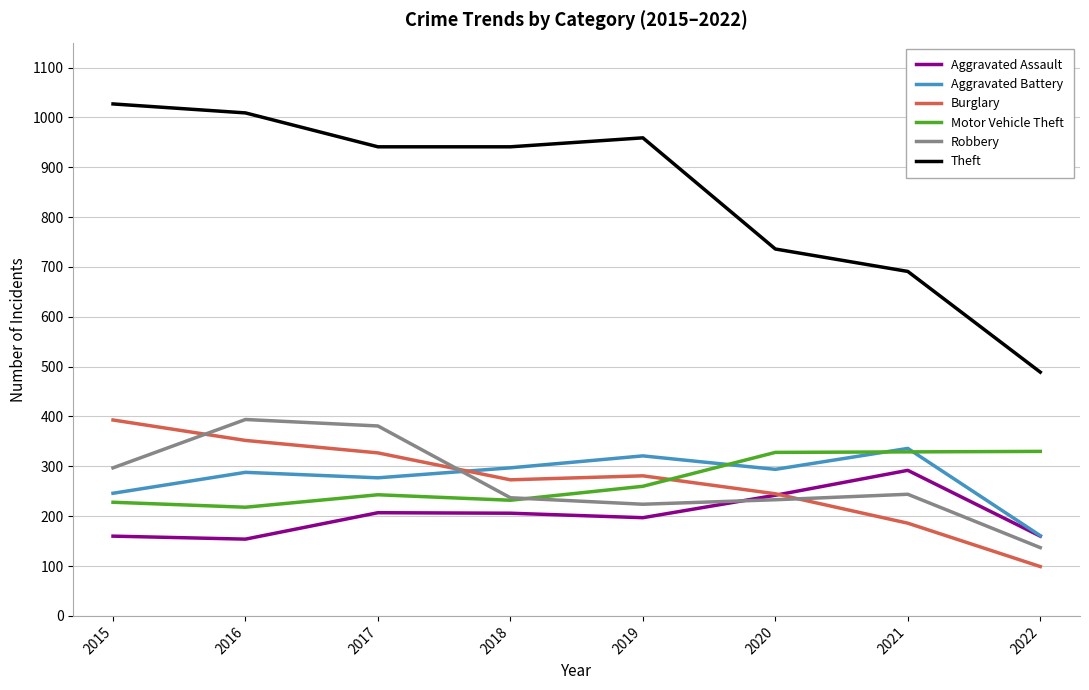

What is the average value of the Theft series?

849